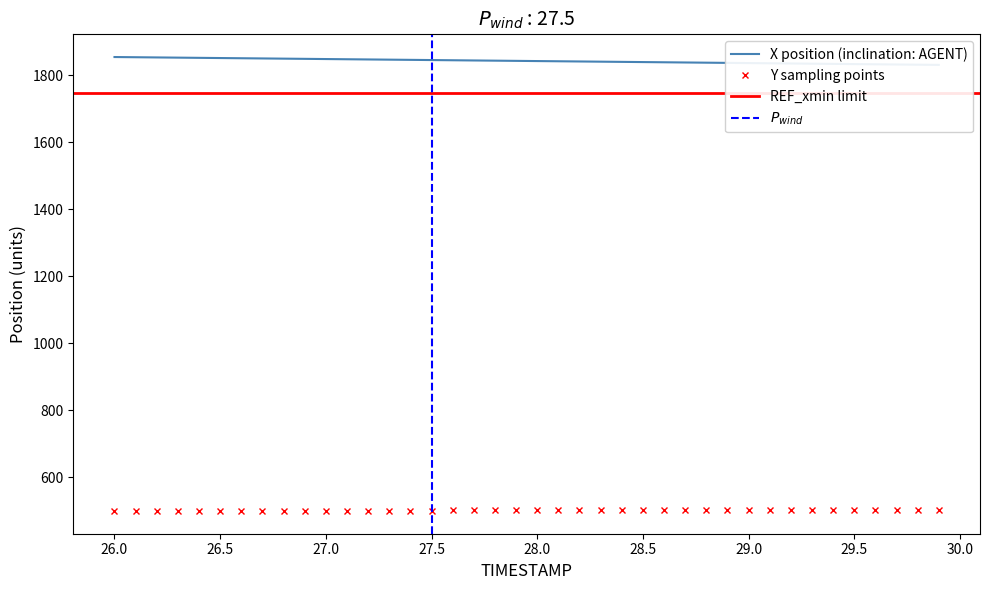

How many values in the Y series exceed 501?

27